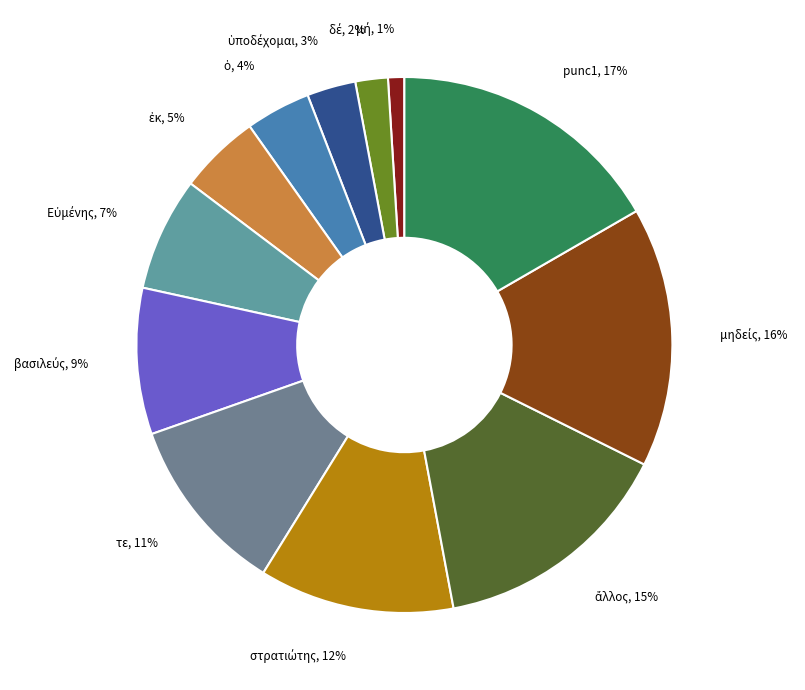

True or false: punc1 accounts for 26% of the total.

False